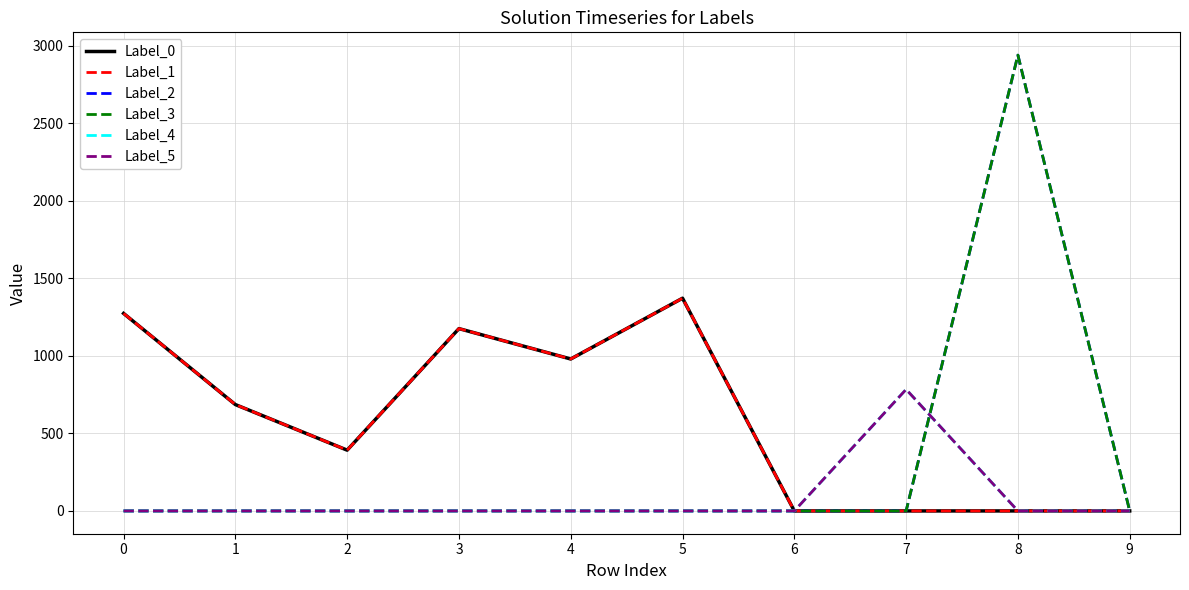

True or false: Label_4 has more than 0 points higher than both neighbors.

True